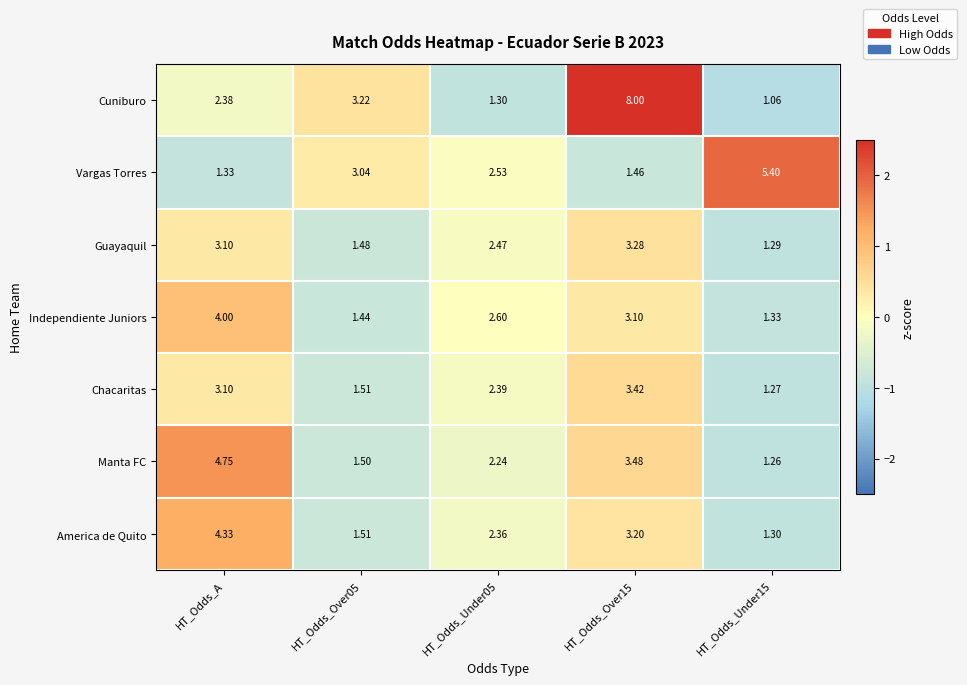

Count the number of categories in the chart.

5